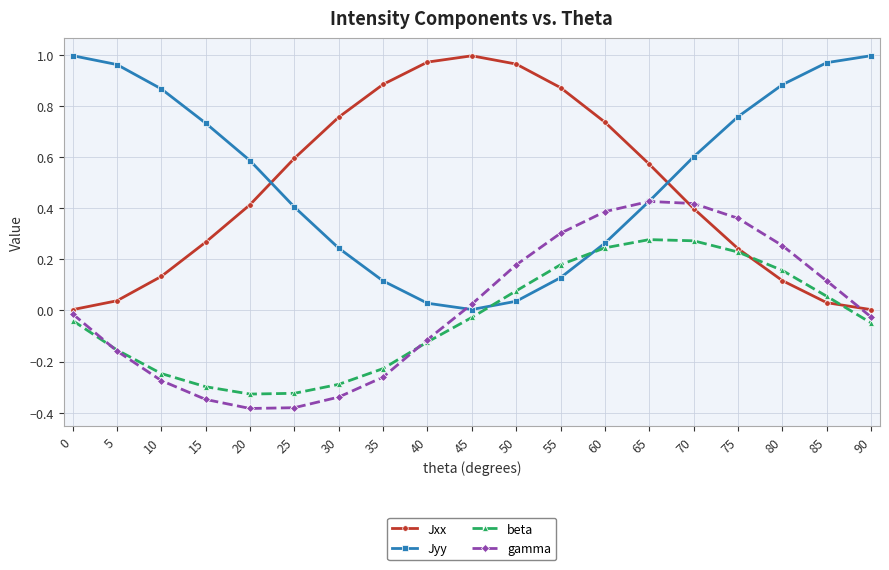

How many negative values does the beta series have?

11